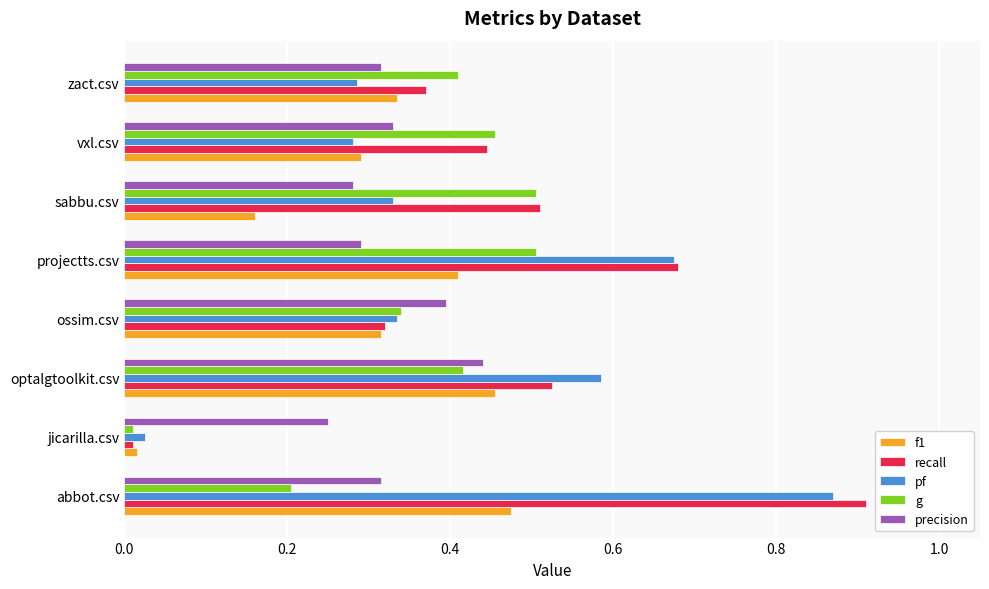

What are all the series names shown in the legend?

f1, recall, pf, g, precision